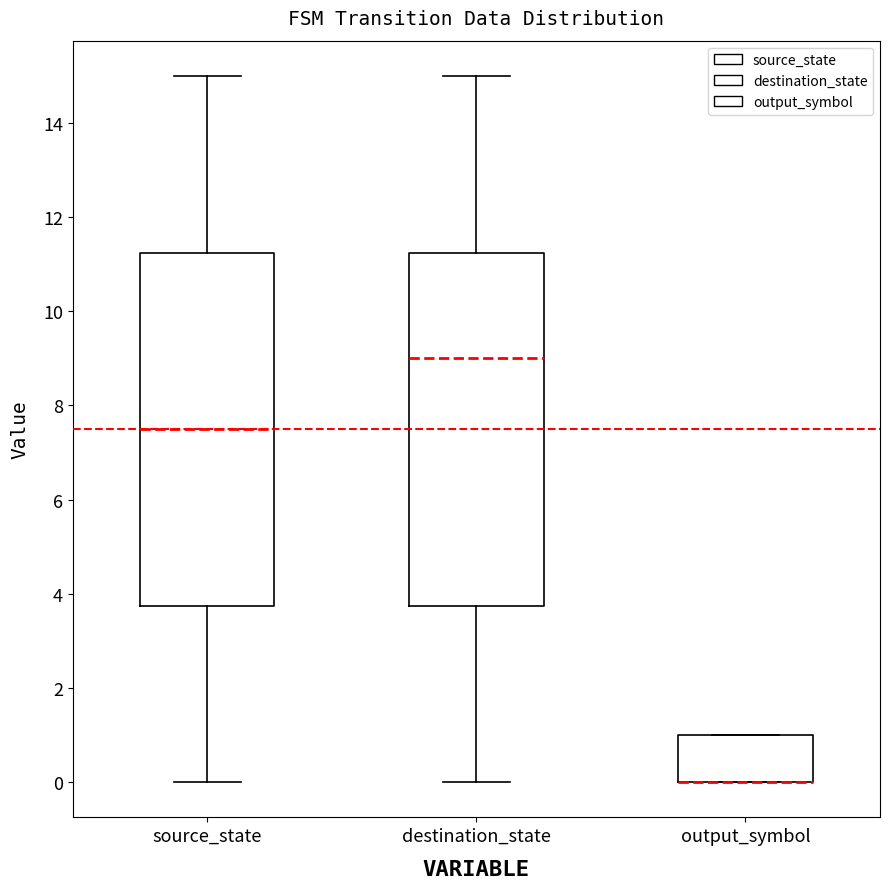

Reading left to right, read every box against the y-axis: the position of its median line, the range the box covers, and the ends of its whiskers. The values are not printed on the chart, so give them approximately, as read against the axis.

source_state: median 7.6, box 3.8 to 11.2, whiskers 0.0 to 15.0
destination_state: median 9.0, box 3.8 to 11.2, whiskers 0.0 to 15.0
output_symbol: median 0.0 (drawn on the box's lower edge), box 0.0 to 1.0, whiskers 0.0 to 1.0